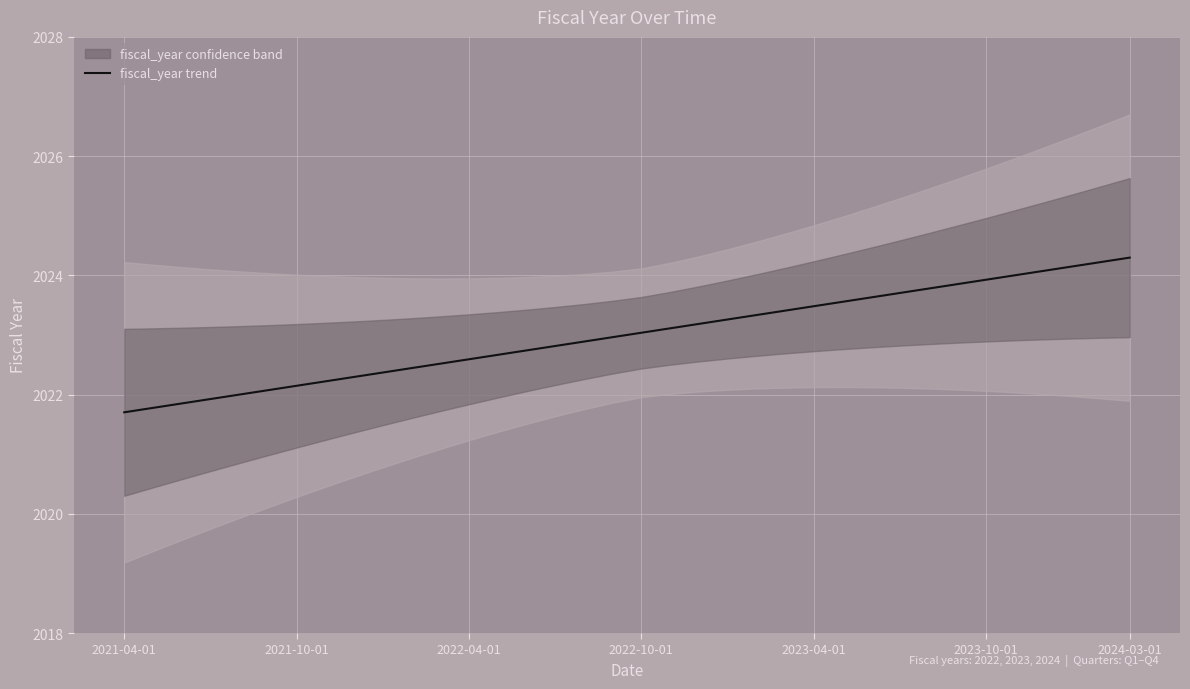

The chart shows a value of 3588.8 at 2023-10-01. True or false?

False